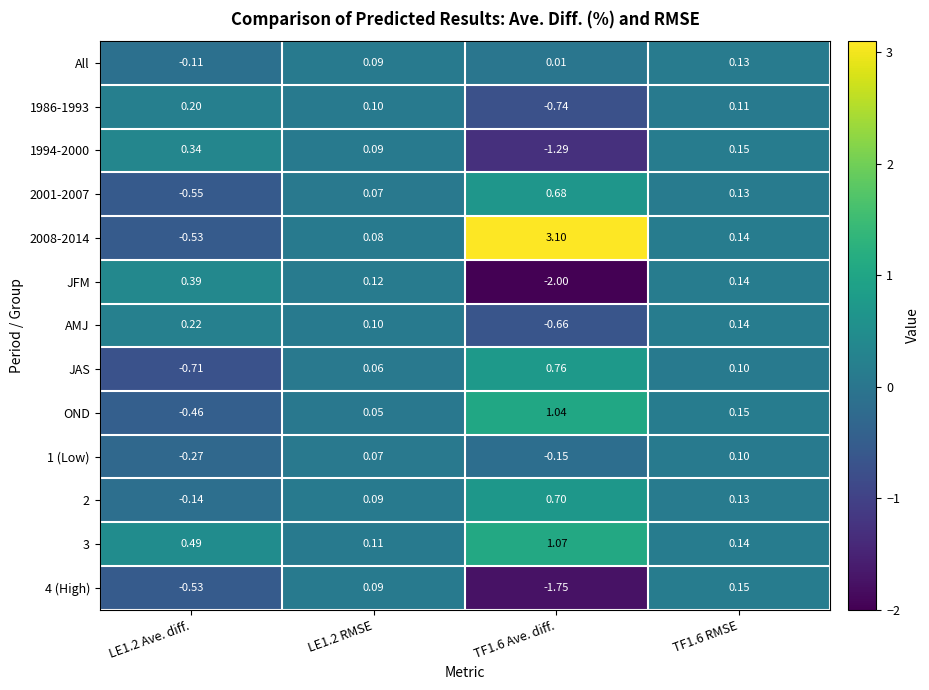

Is the value of AMJ at LE1.2 RMSE greater than the value of 2001-2007 at LE1.2 RMSE?

Yes